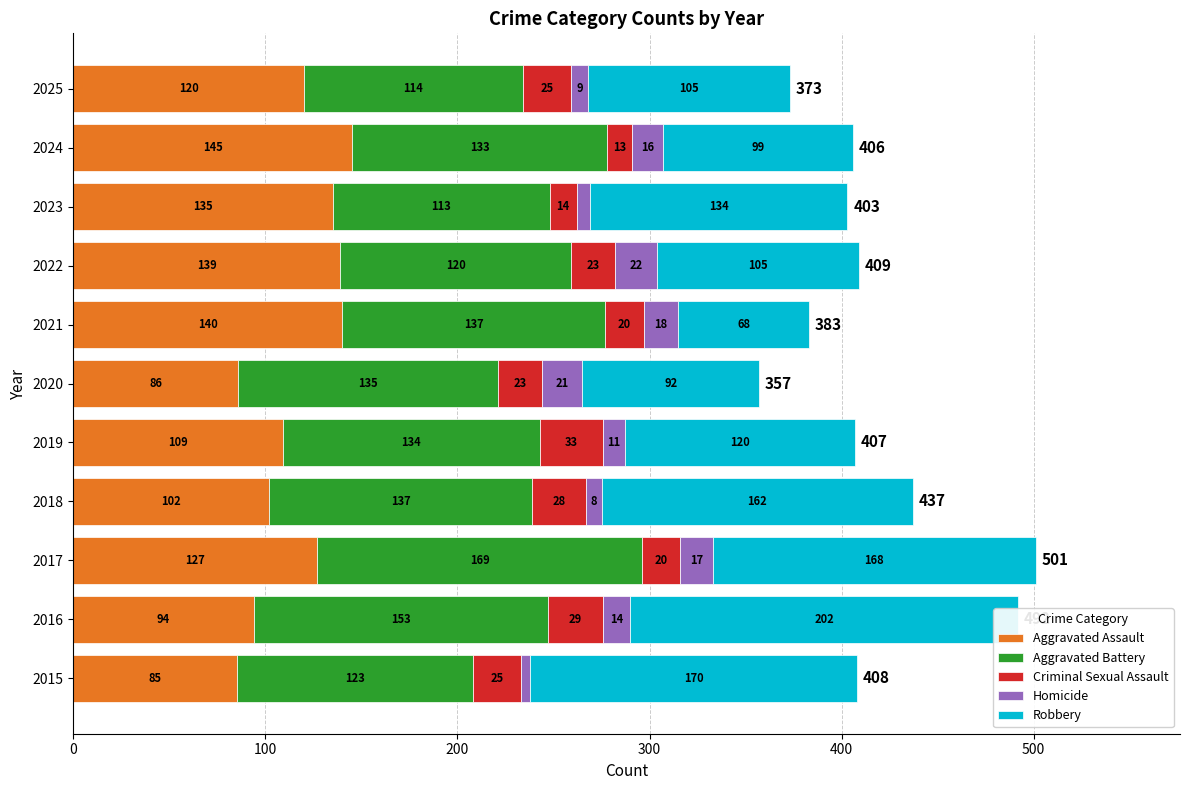

What is the average value of the Robbery series?

130